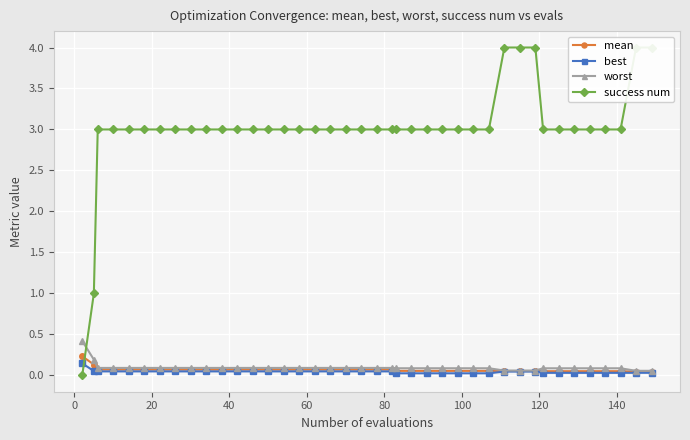

What is the highest value of the worst series?

0.4